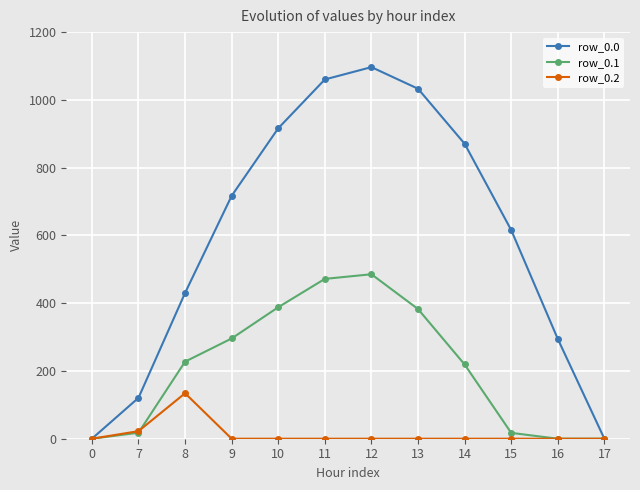

What is the maximum value for row_0.1?

485.4